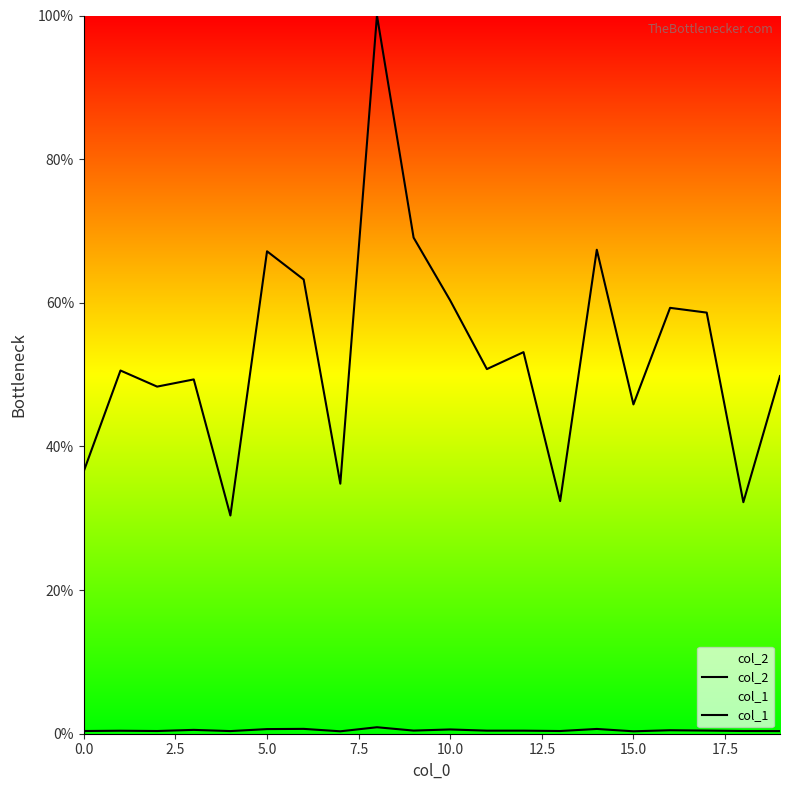

What is the total value across all series at 7.5?

49.9